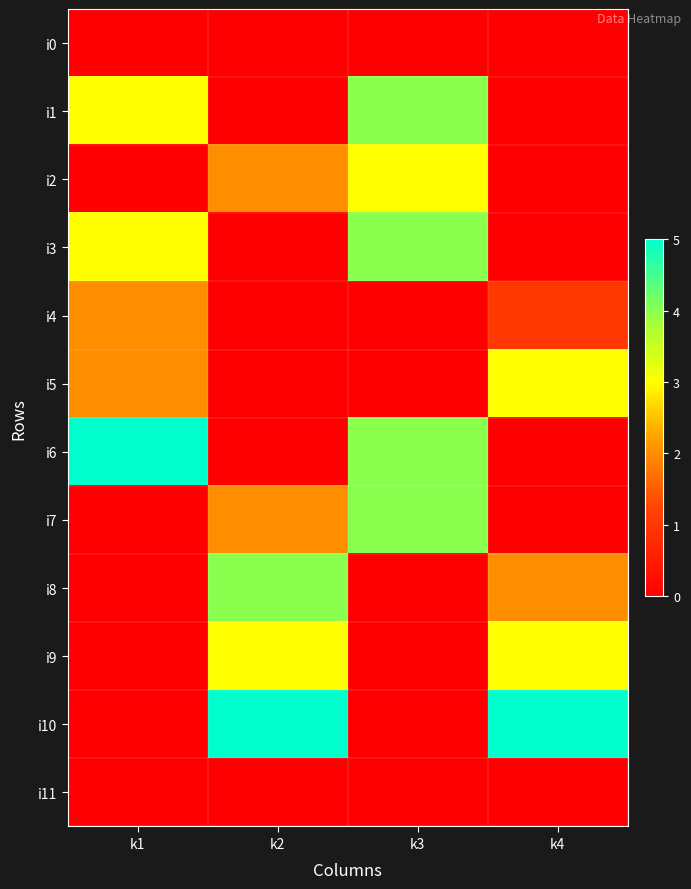

Which series has the widest spread of values?

i6